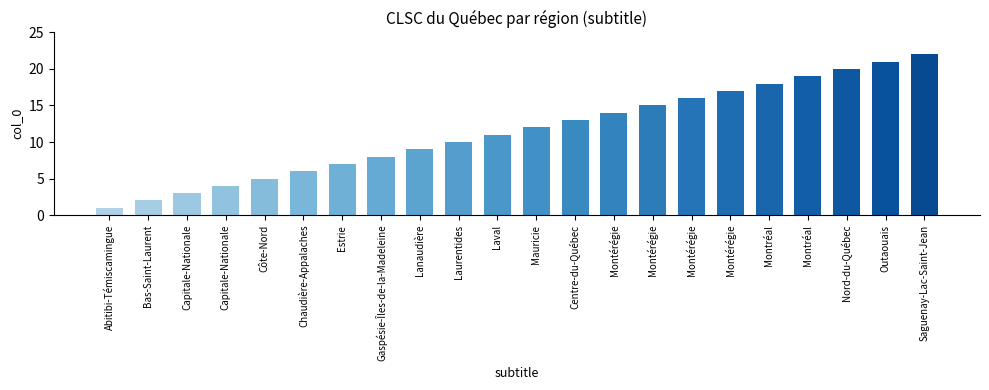

How many categories are shown in the chart?

22